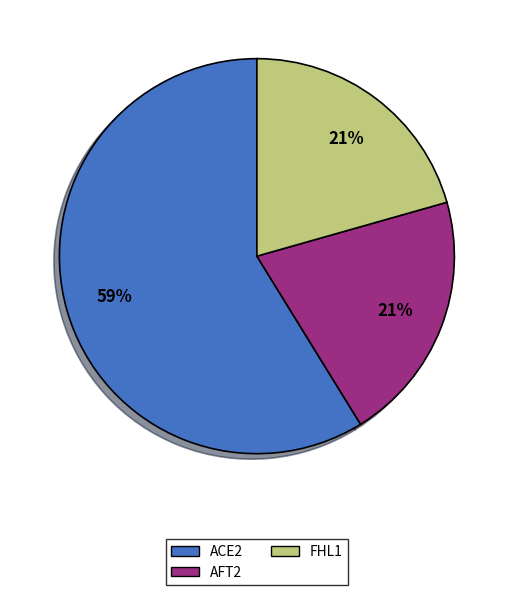

Count the number of slices in the pie.

3